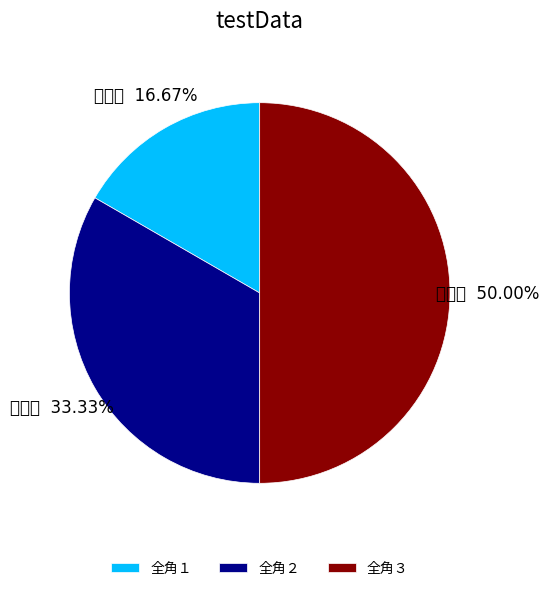

True or false: 全角３ accounts for 50% of the total.

True